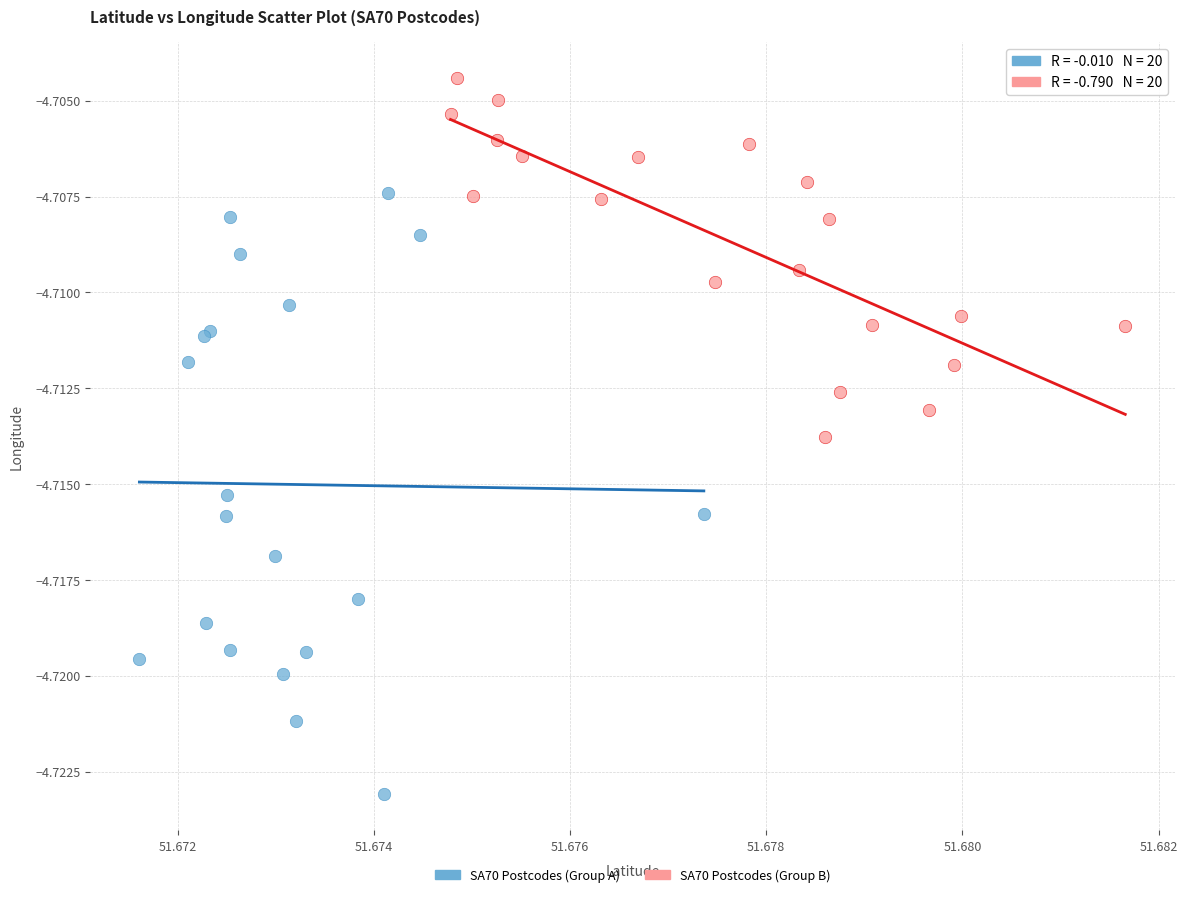

Which series reaches the maximum Y coordinate?

SA70 Postcodes (Group B)